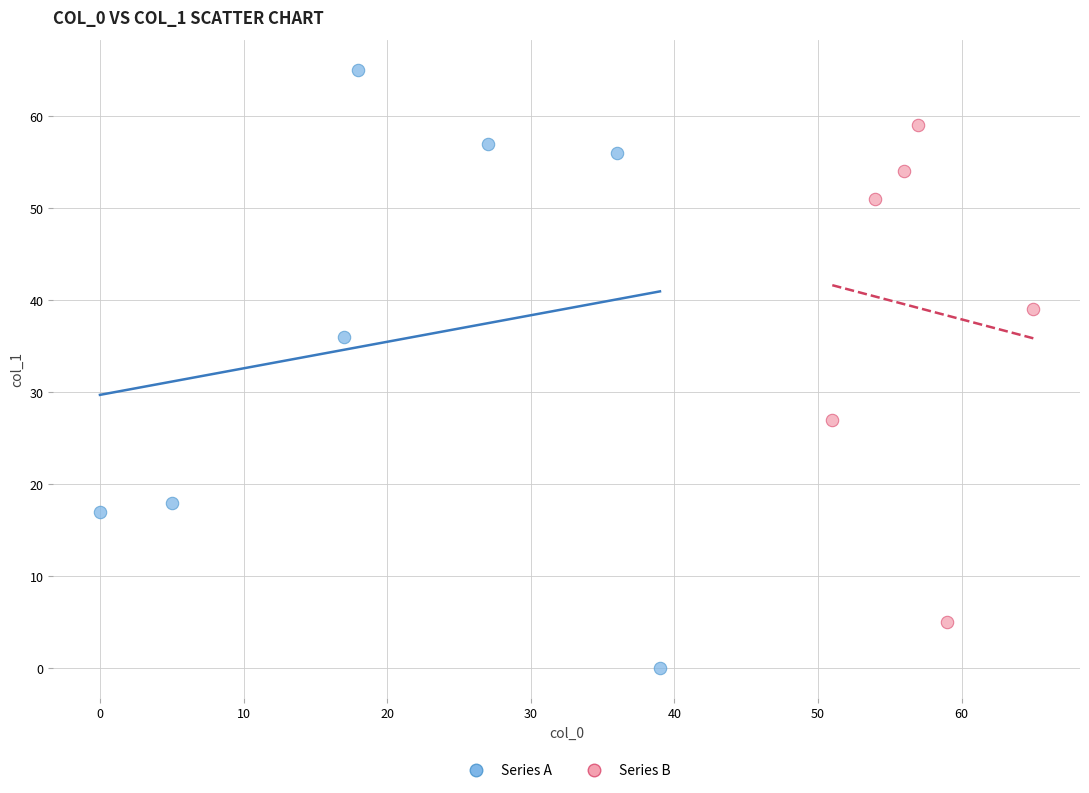

Which series has the largest Y range (max minus min)?

Series A